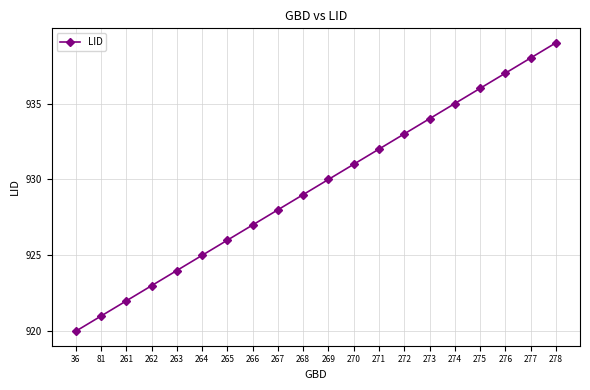

What is the approximate value at 264?

925